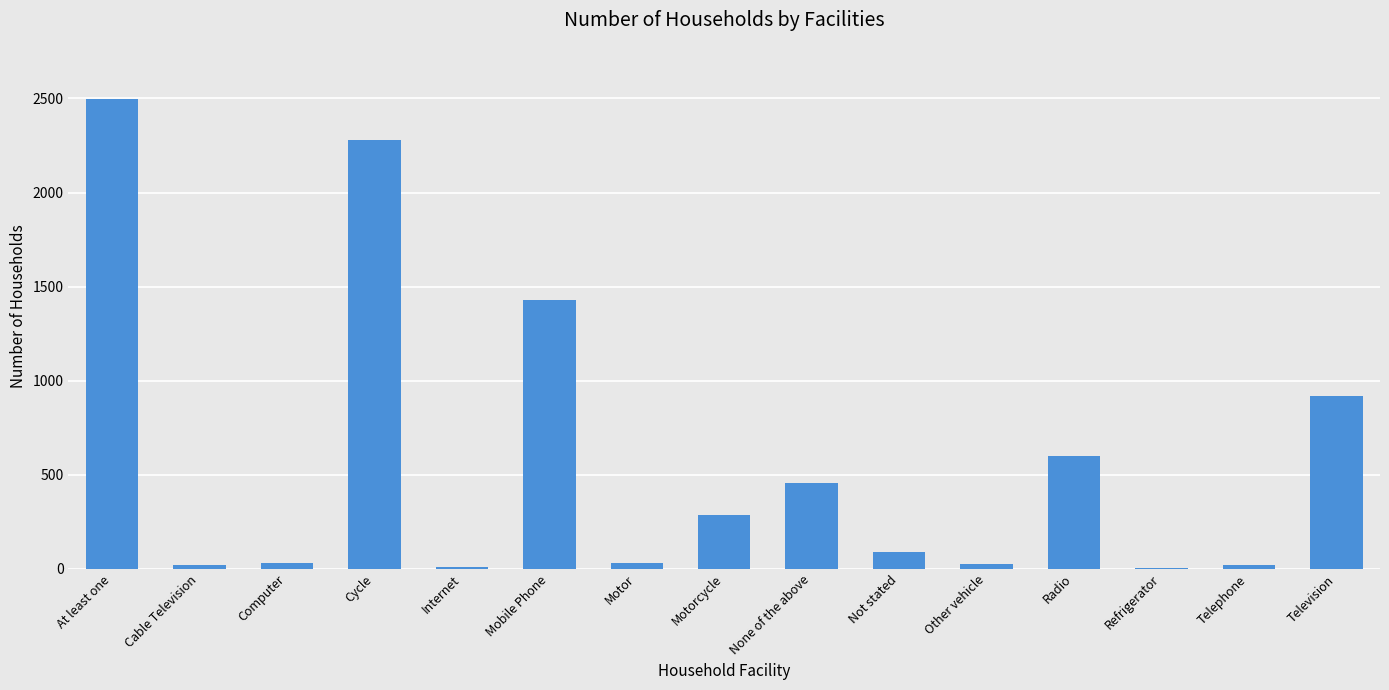

What is the change in value from None of the above to Television?

+467